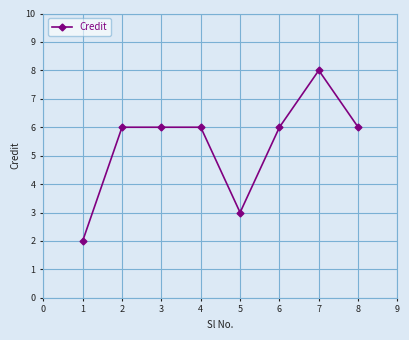

True or false: the data shows 3 at 1.

False